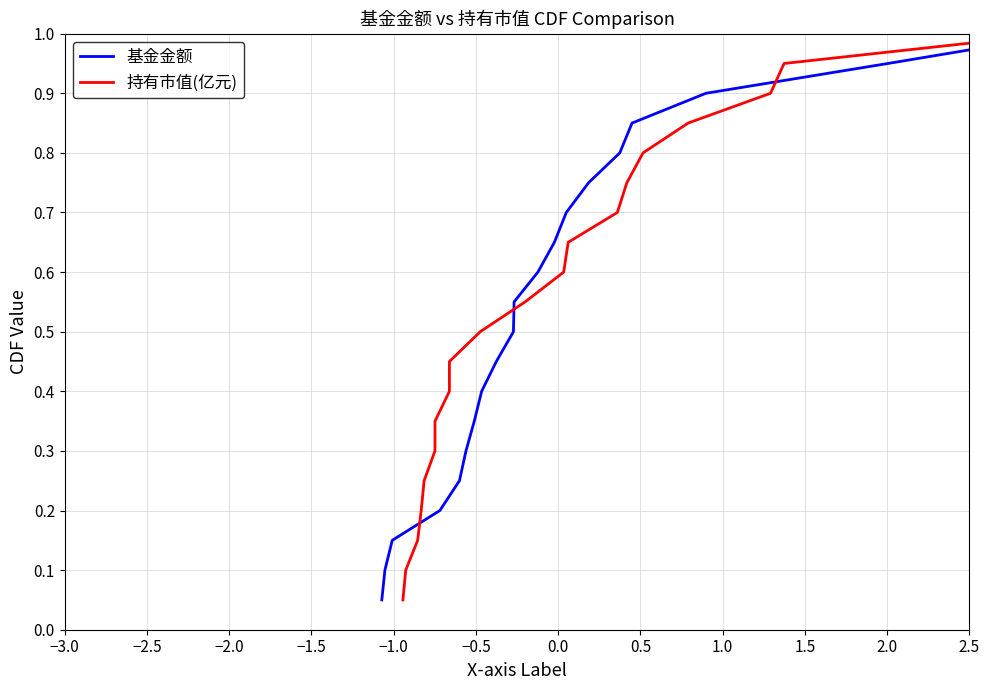

How many lines are shown in the chart?

2